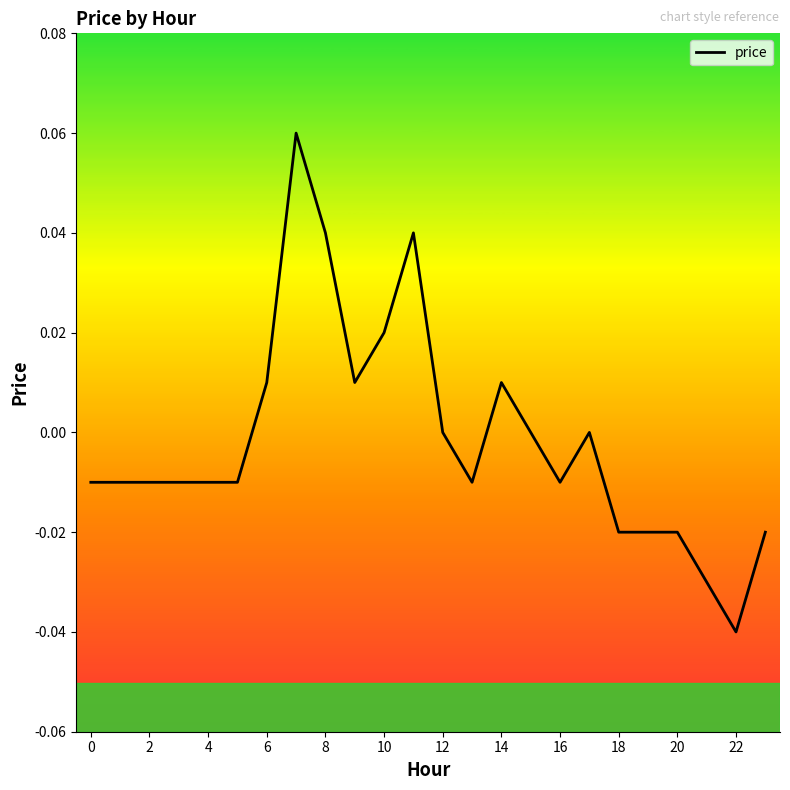

Does the chart display data point markers on the line(s)?

No